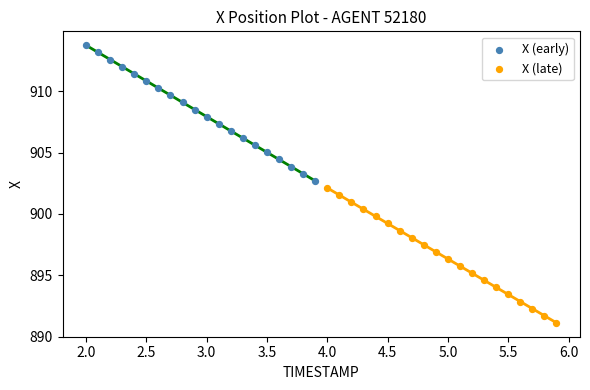

Which series has the widest spread of Y values?

X (early)